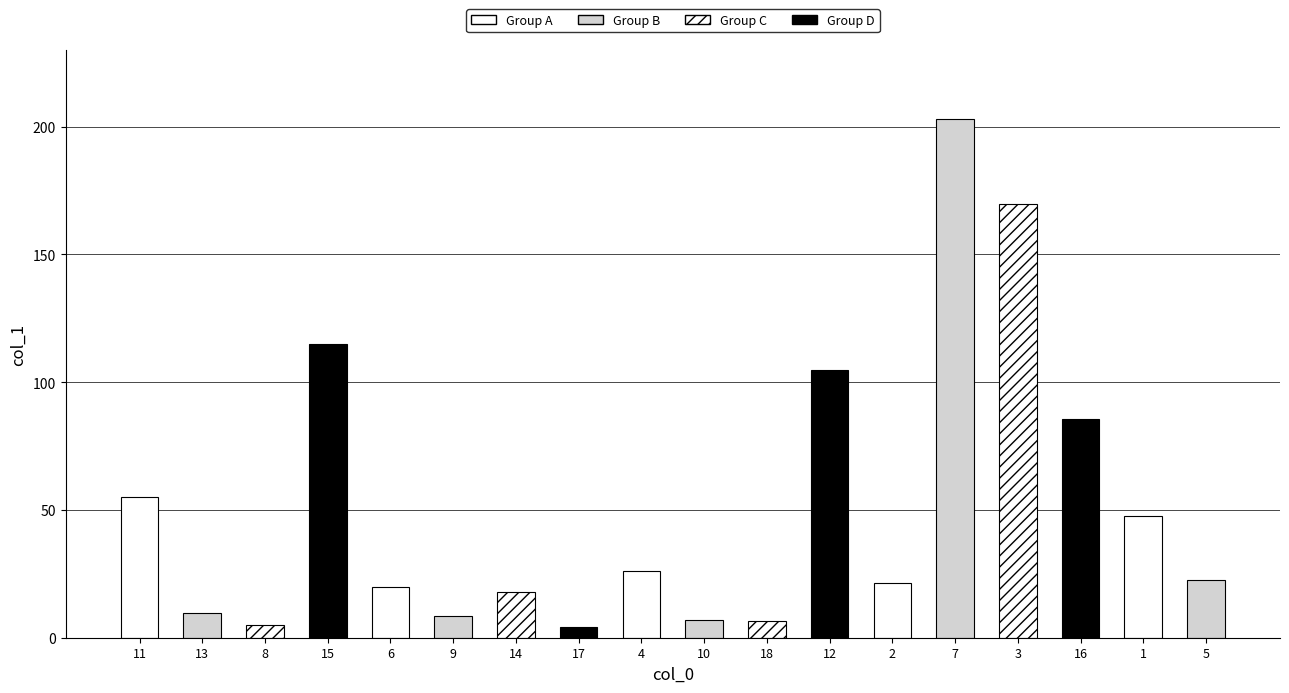

Count the number of categories in the chart.

18